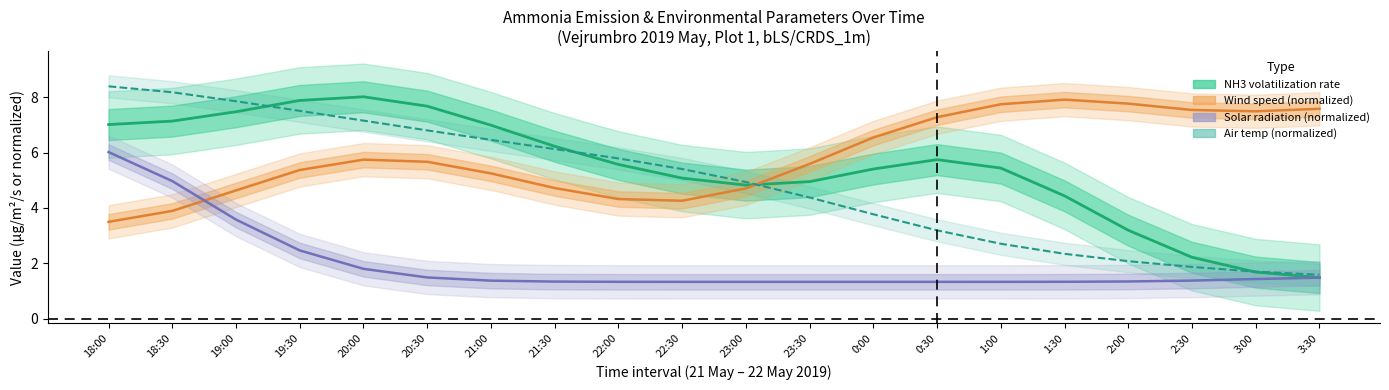

At how many categories does at least one series exceed 1?

20